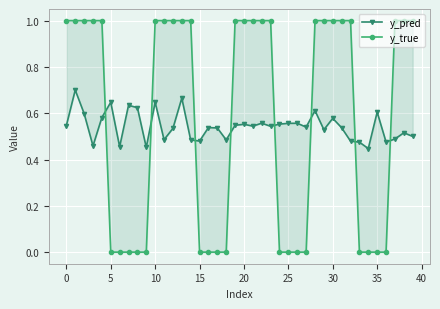

True or false: y_pred has a value of 0.6 at 20.

True